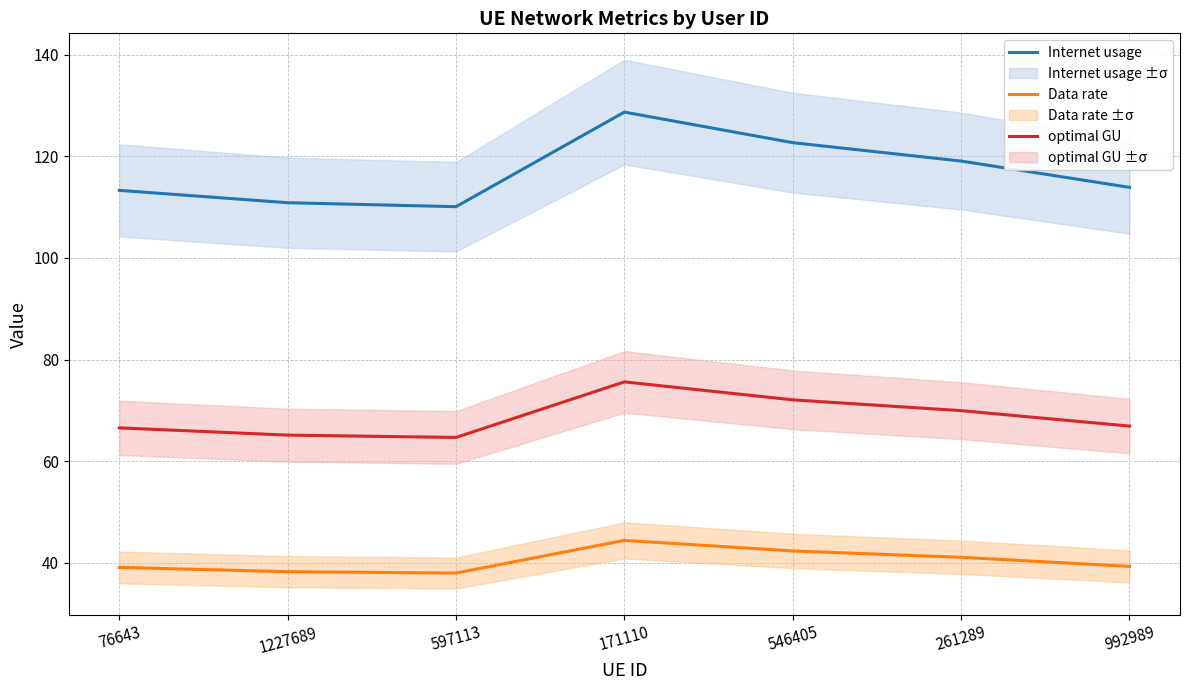

True or false: Data rate has more than 1 points higher than both neighbors.

False